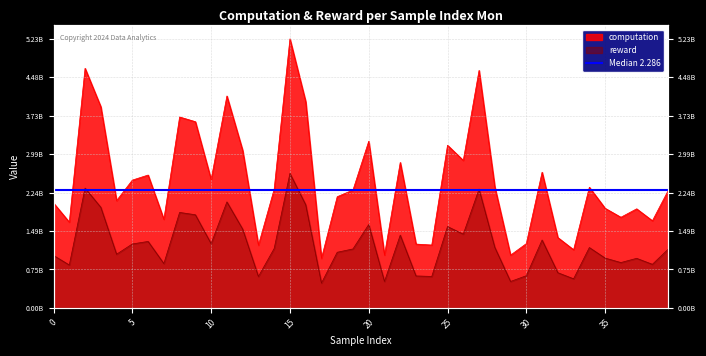

Reading right to left, transcribe all the data shown in this chart.

computation: 2278092504.8	1691728573.2	1923613912.0	1759743376.9	1933971847.6	2343015322.8	1128502954.4	1365369415.1	2634798474.7	1247668803.0	1024129334.3	2349567673.8	4613105740.2	2864340792.9	3158676604.4	1219859338.7	1239010315.9	2825196233.4	1024977500.7	3237123957.5	2288710803.3	2159193009.0	961341911.4	4008232169.7	5225495349.2	2306121762.5	1217108879.1	3059860644.4	4116043078.2	2492874757.6	3616679387.2	3707797705.3	1720585964.4	2579971112.1	2481773912.3	2082975232.8	3906880835.6	4653787337.7	1664799067.6	2035855722.5
reward: 1139046299.2	845864204.6	961806962.0	879871700.8	966985941.8	1171507695.8	564251467.4	682684685.2	1317399263.9	623834417.4	512064659.8	1174783913.9	2306552844.2	1432170395.7	1579338354.0	609929695.1	619505166.8	1412598163.5	512488816.2	1618562025.9	1144355409.8	1079596513.7	480670975.4	2004116041.9	2612747648.4	1153060929.2	608554460.7	1529930352.1	2058021587.9	1246437350.2	1808339679.4	1853898851.7	860293047.4	1289985570.4	1240886970.7	1041487636.8	1953440427.5	2326893729.1	832399521.7	1017927861.6